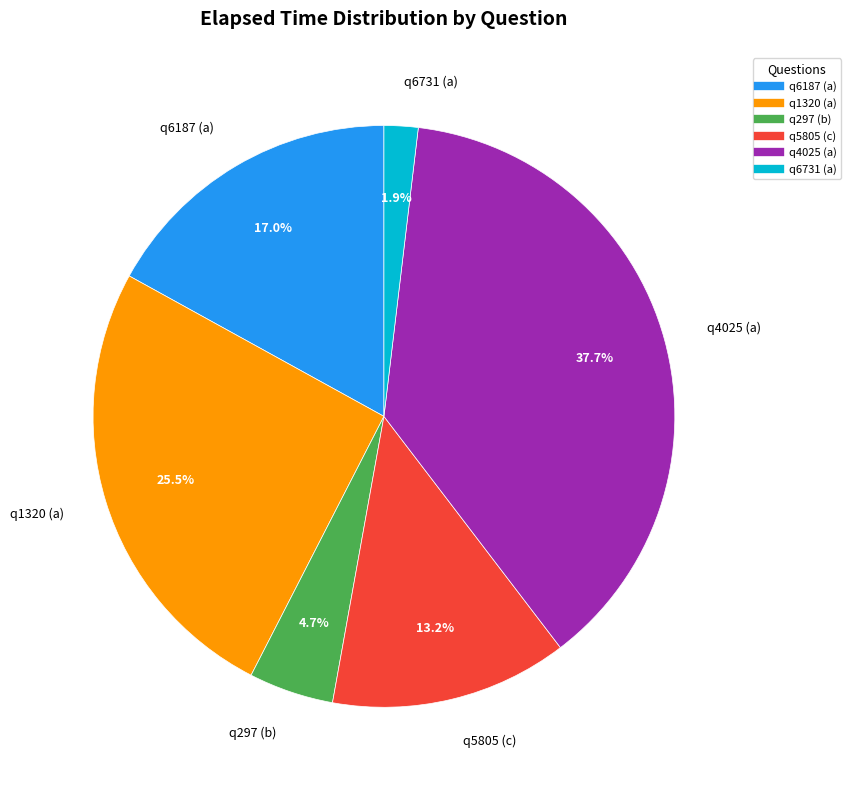

Between q6187 (a) and q1320 (a), which is larger?

q1320 (a)